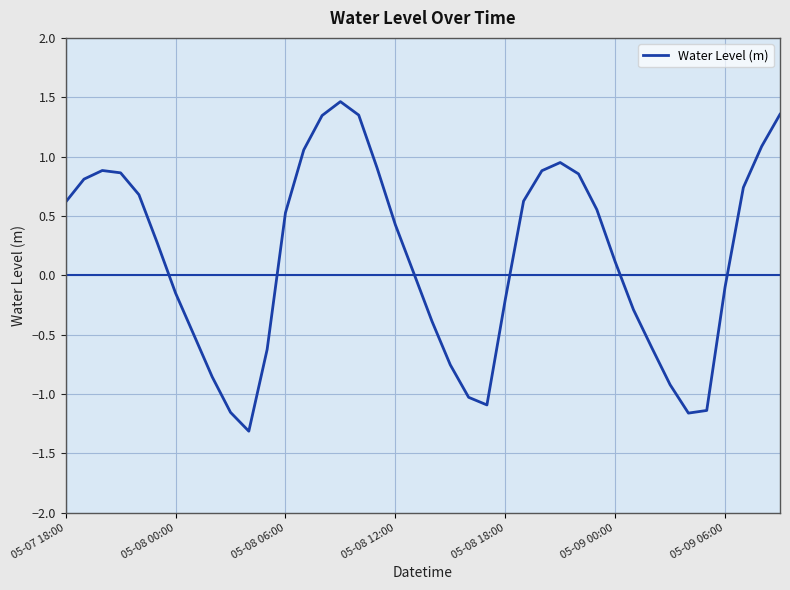

What is the difference between the maximum and minimum values?

2.8